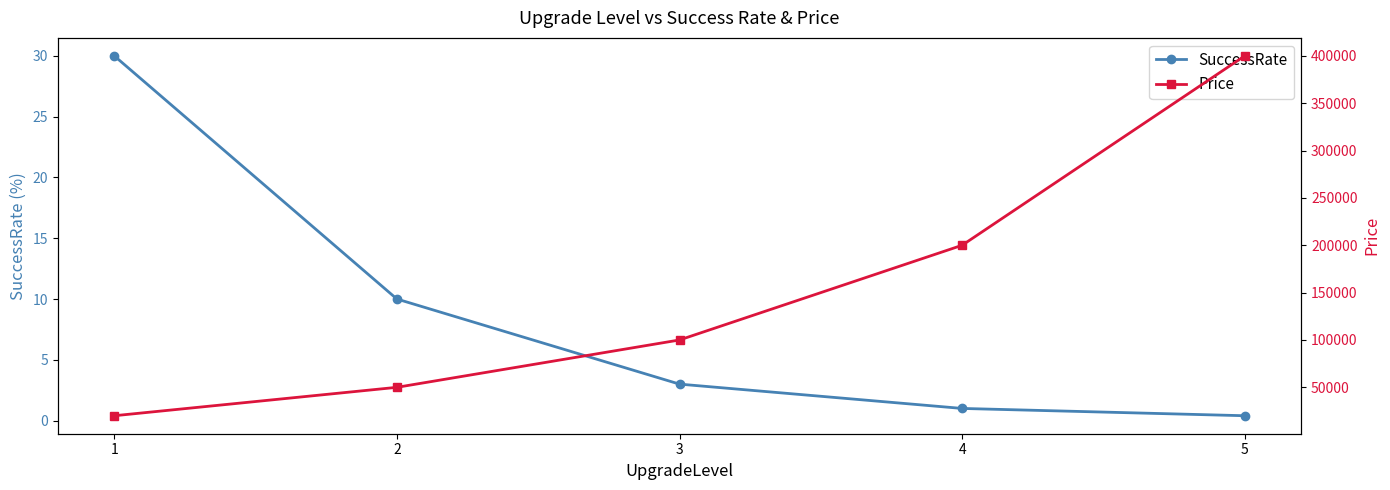

True or false: Price and SuccessRate cross at least once.

False